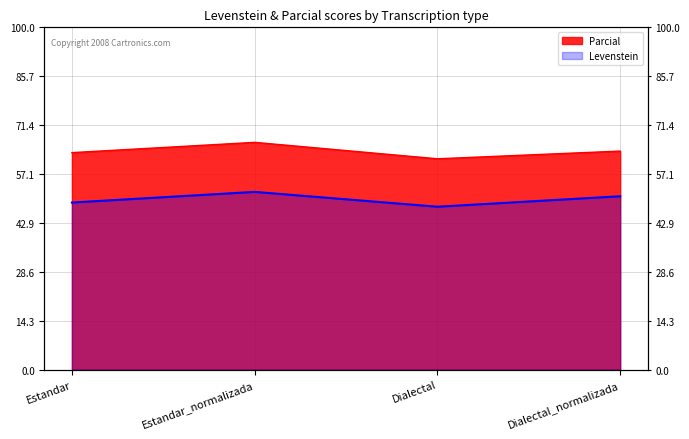

True or false: Parcial and Levenstein cross at least once.

False